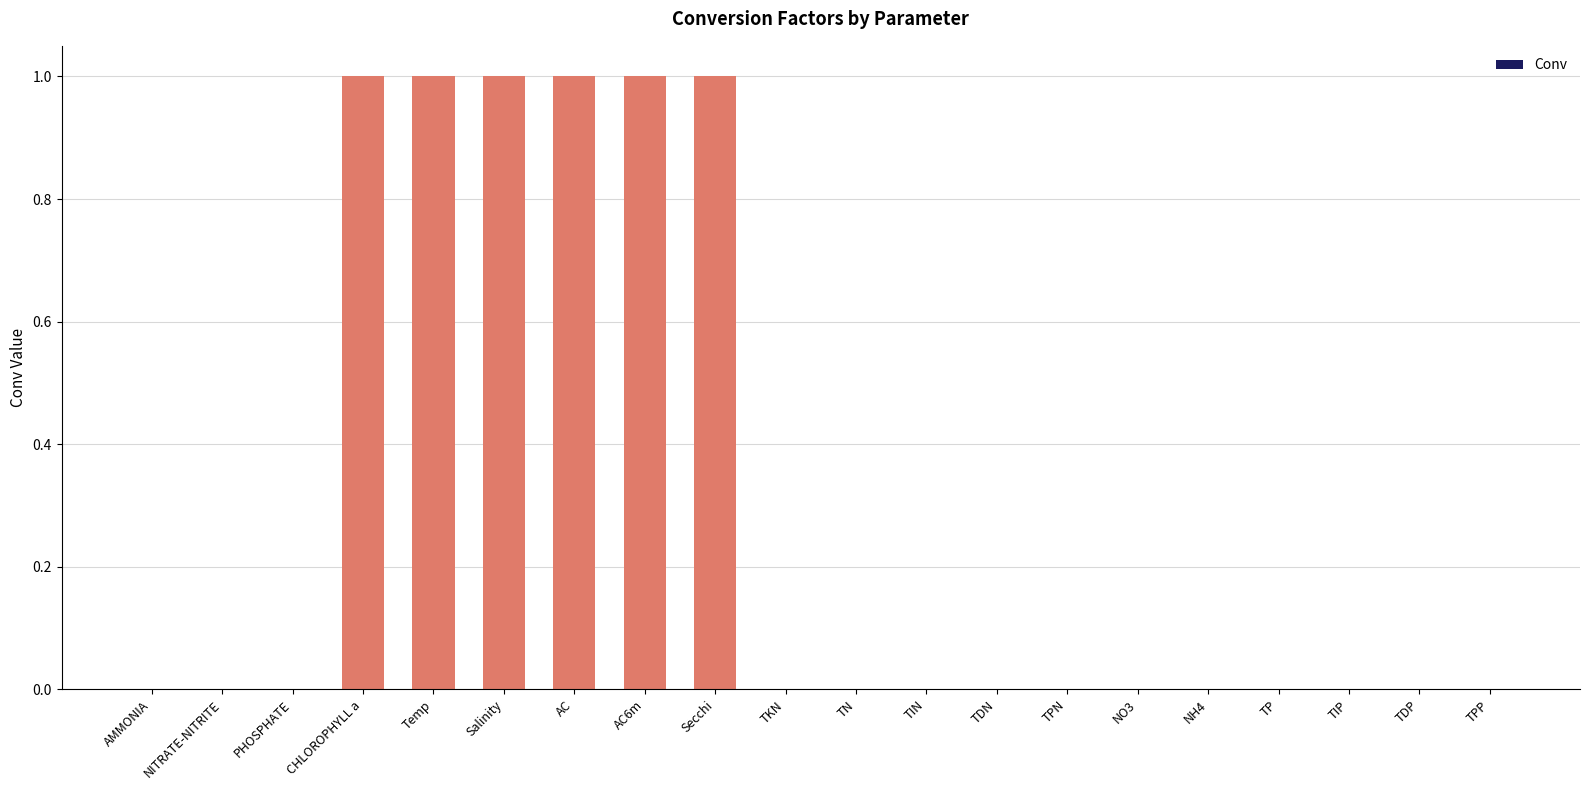

Are the bars horizontal?

No